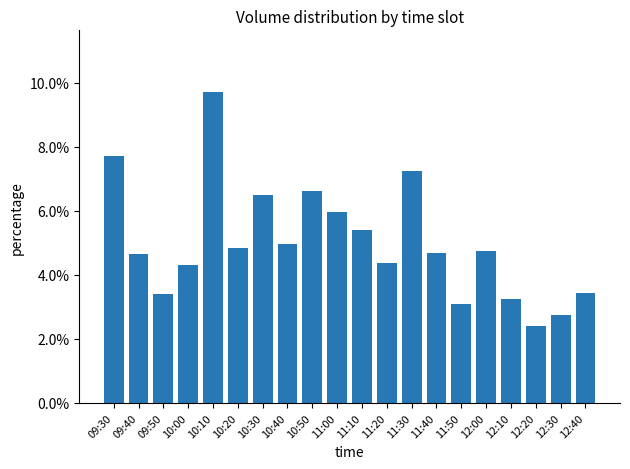

What is the difference between the maximum and minimum values?

0.1